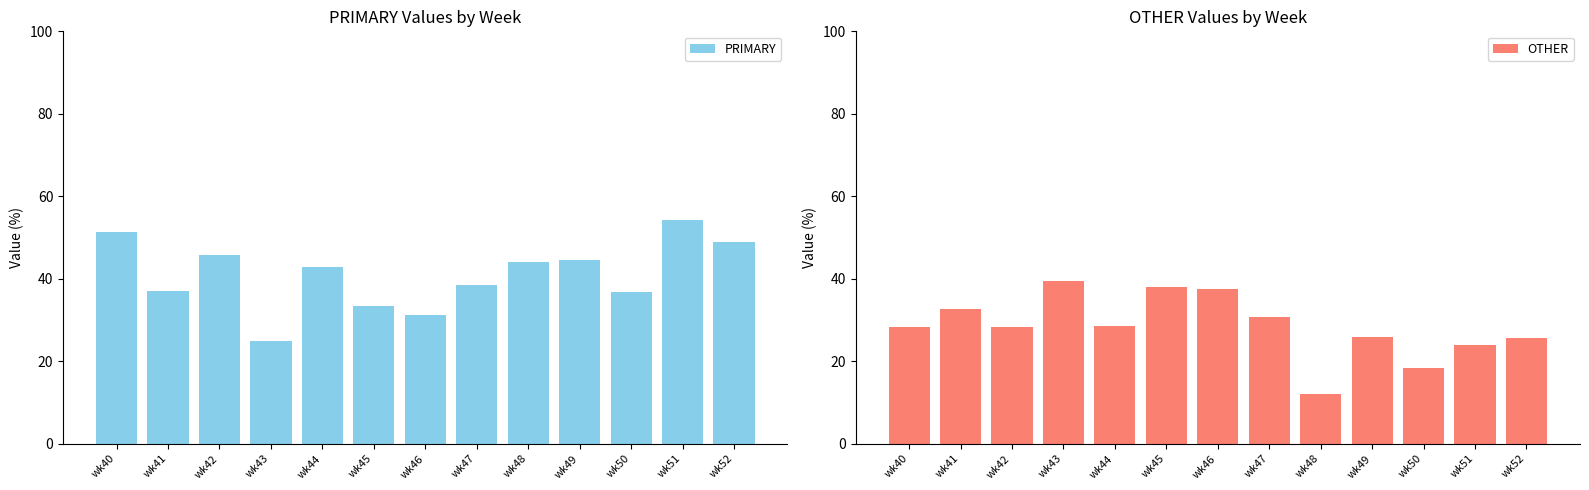

Reading left to right, extract all data points from this chart.

PRIMARY: 51.3	37.0	45.7	25.0	42.9	33.3	31.2	38.5	44.0	44.4	36.8	54.3	48.9
OTHER: 28.2	32.6	28.3	39.6	28.6	38.1	37.5	30.8	12.0	25.9	18.4	23.9	25.5